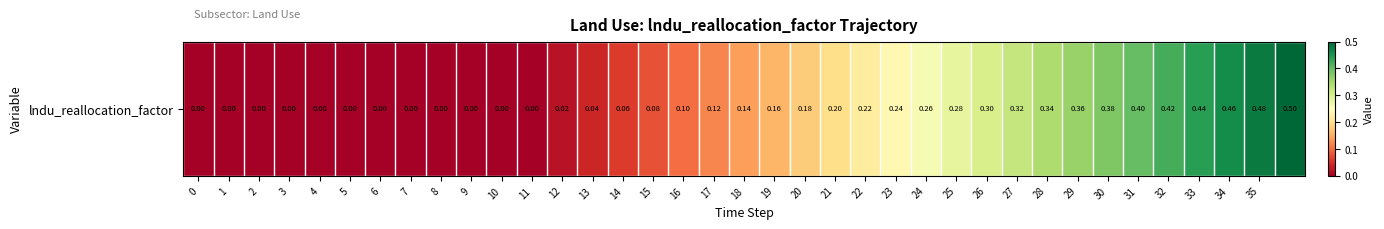

What is the greatest value displayed?

0.5